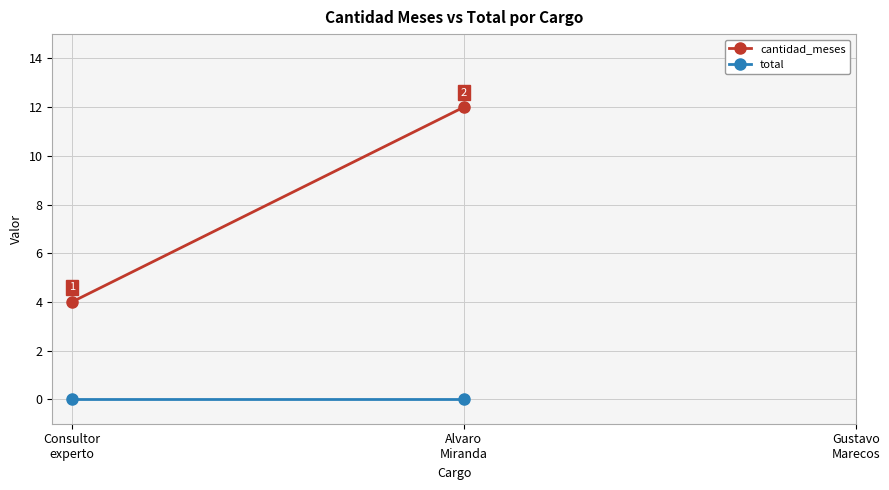

Is this an area chart (filled region under the line)?

No